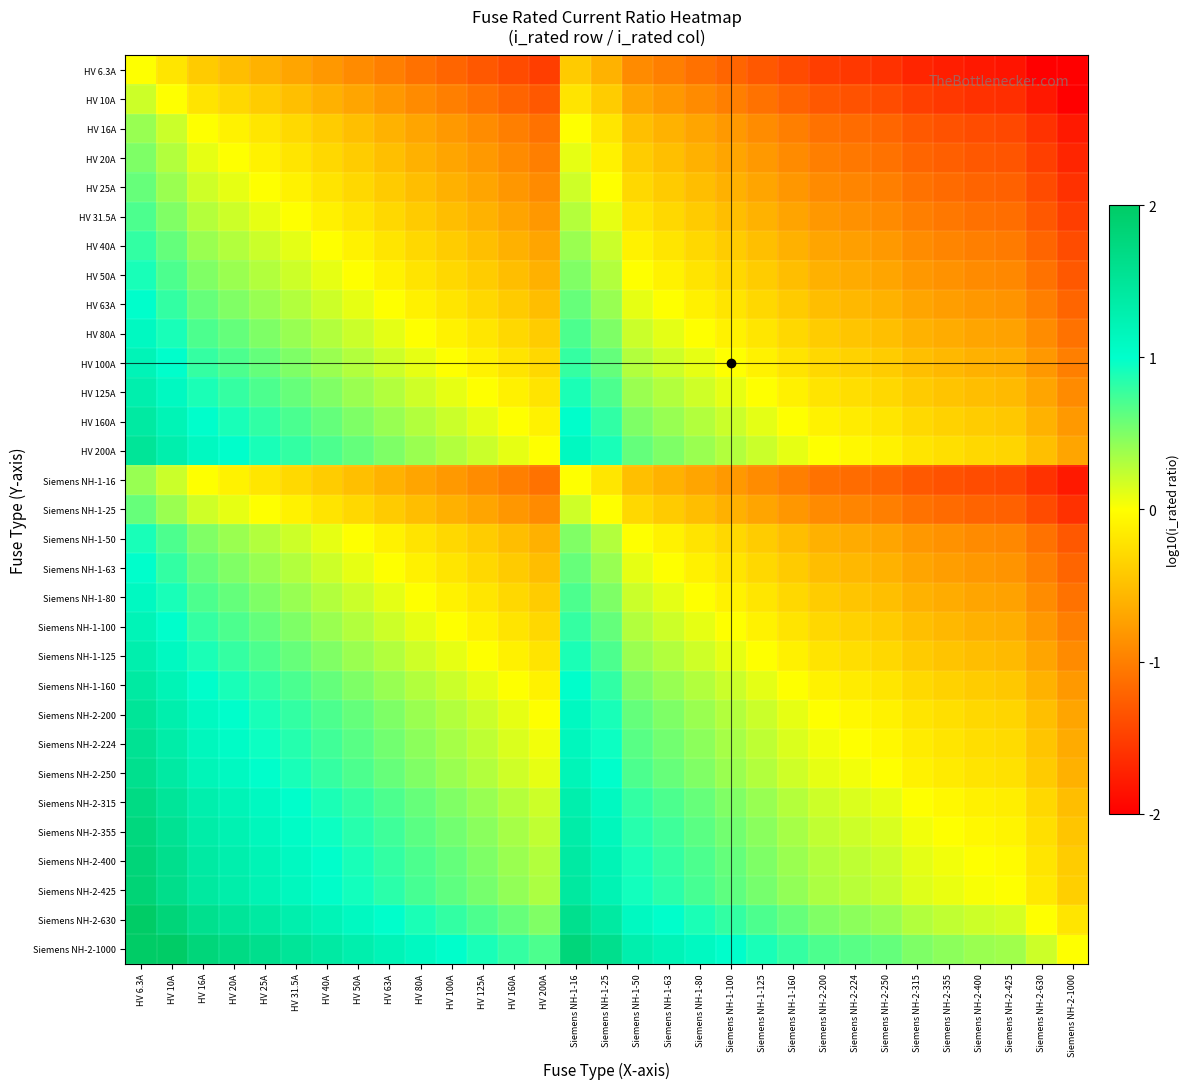

What is the total value across all series at Siemens NH-2-224?

12.3